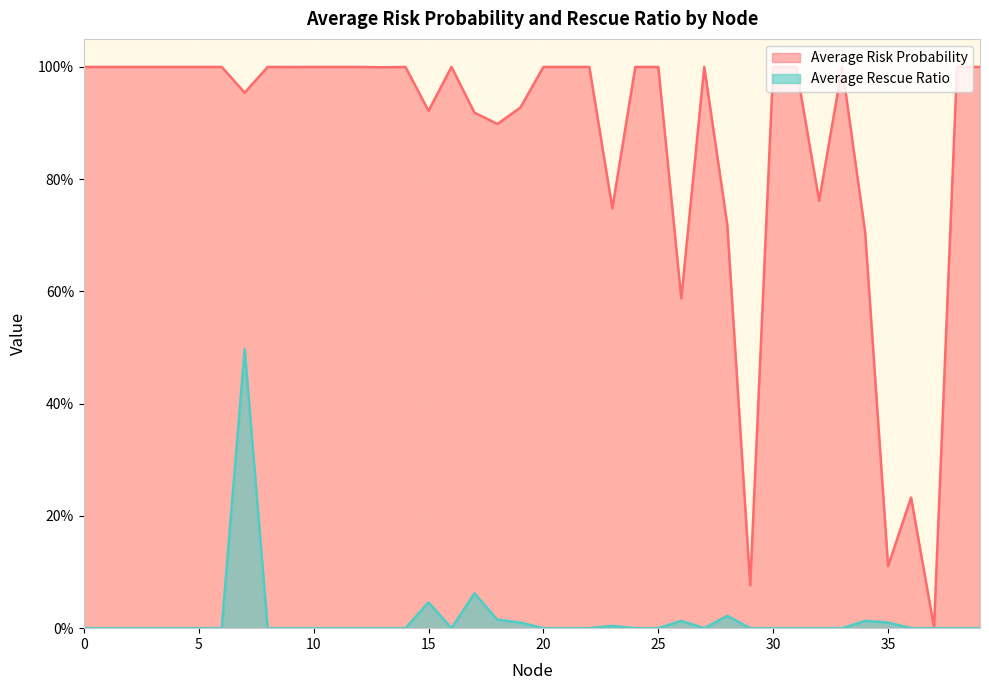

How many interior local valleys does the Average Rescue Ratio series have?

2